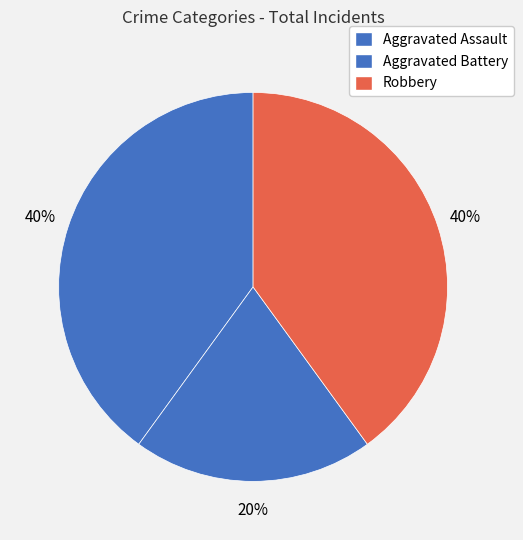

What percentage is the Aggravated Assault slice, to the nearest percent?

40%